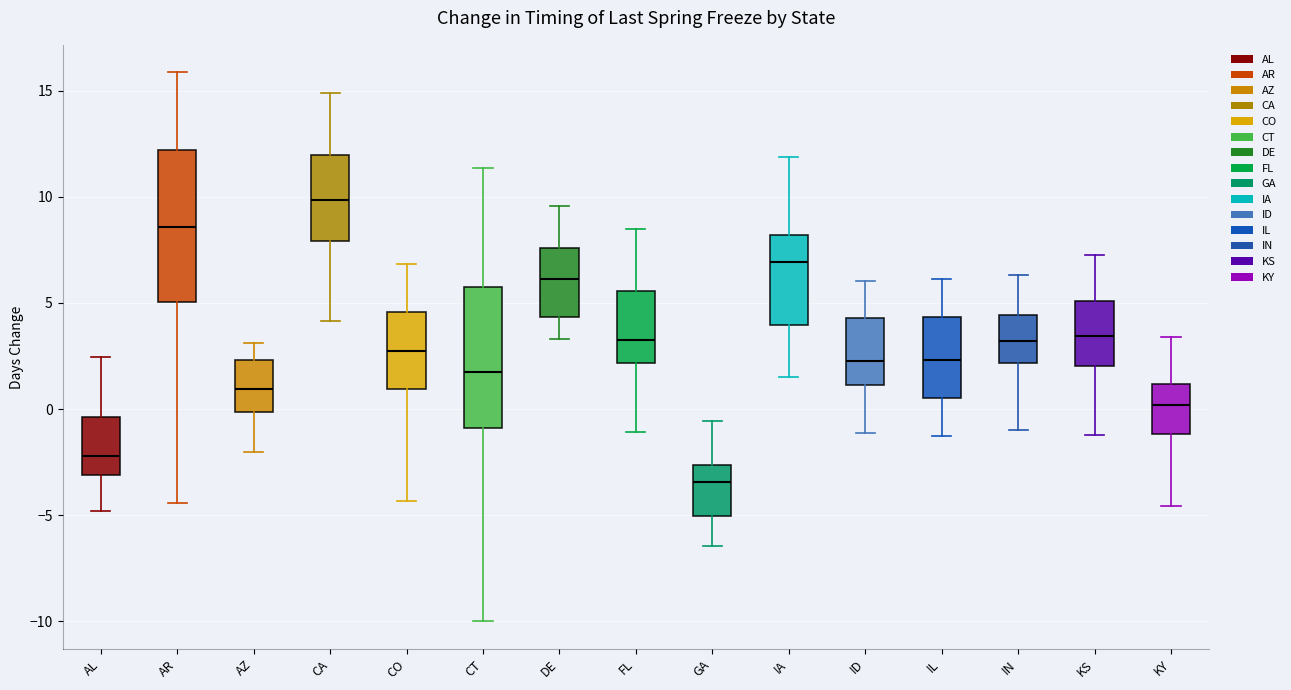

Where does the lower whisker of the box for KY end on the y-axis? The values are not printed on the chart, so give them approximately, as read against the axis.

-4.5